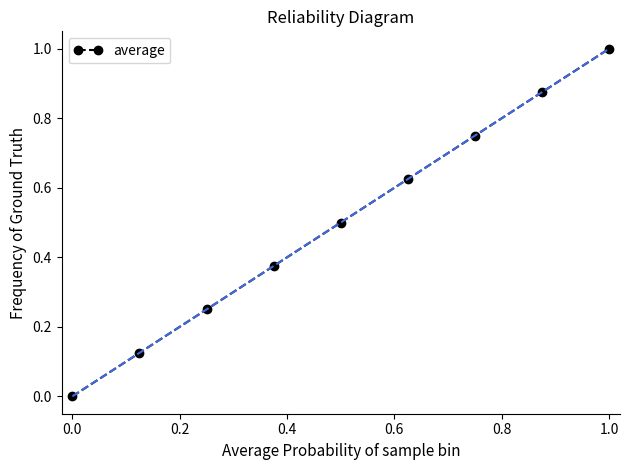

What is the sum of all values?

4.5